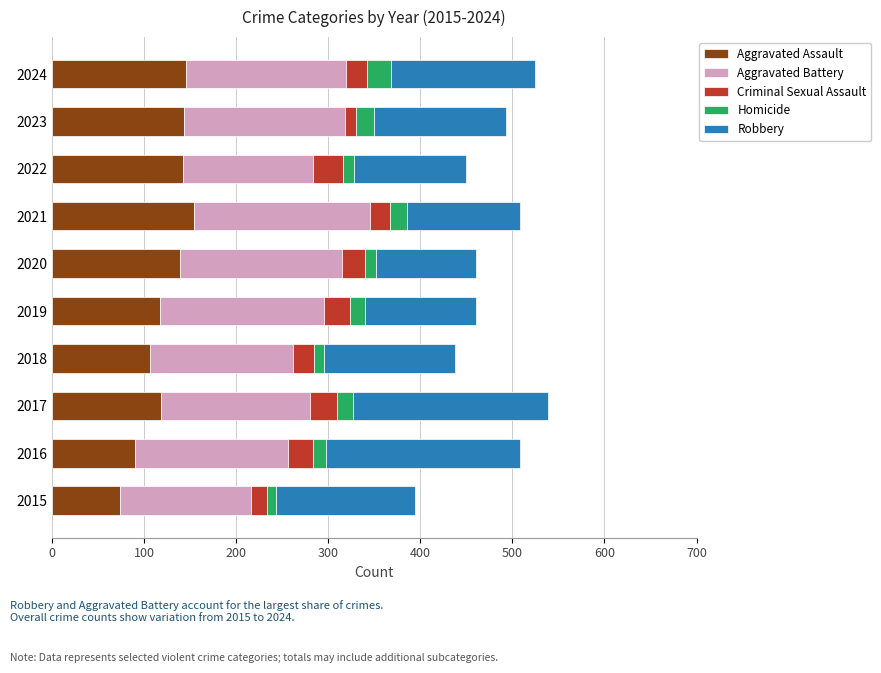

True or false: Aggravated Assault has a value of 48 at 2019.

False